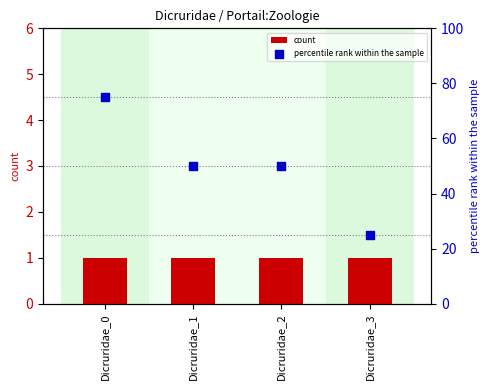

Which series has the largest total across all categories?

percentile rank within the sample